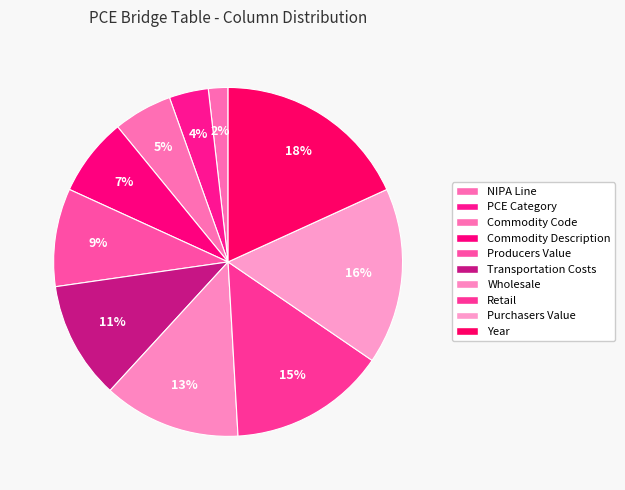

Is there any slice that represents more than half of the pie?

No